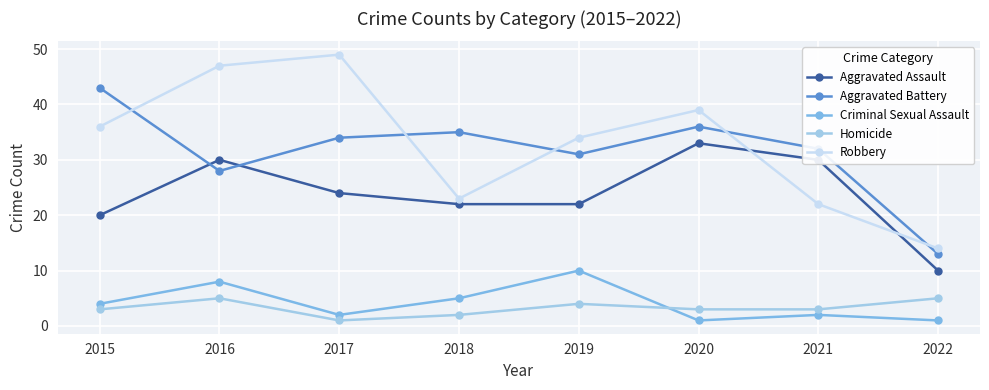

Rank the series by their maximum value, from lowest to highest.

Homicide, Criminal Sexual Assault, Aggravated Assault, Aggravated Battery, Robbery